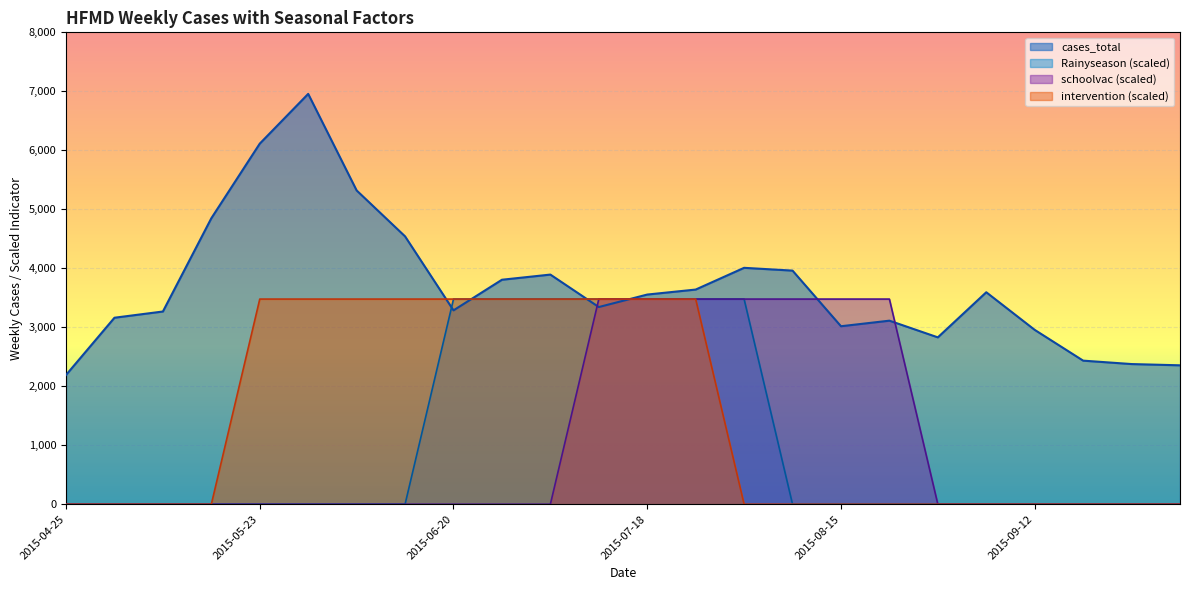

Reading right to left, what are all the values shown in this chart?

cases_total: 2015-10-03=2355.5	2015-09-26=2376.7	2015-09-19=2434.7	2015-09-12=2956.4	2015-09-05=3594.1	2015-08-29=2829.3	2015-08-22=3112.2	2015-08-15=3017.9	2015-08-08=3961.0	2015-08-01=4008.2	2015-07-25=3639.7	2015-07-18=3555.0	2015-07-11=3343.4	2015-07-04=3893.6	2015-06-27=3806.2	2015-06-20=3287.2	2015-06-13=4541.5	2015-06-06=5320.0	2015-05-30=6956.9	2015-05-23=6113.6	2015-05-16=4848.7	2015-05-09=3267.6	2015-05-02=3162.2	2015-04-25=2191.8
Rainyseason: 2015-10-03=0.0	2015-09-26=0.0	2015-09-19=0.0	2015-09-12=0.0	2015-09-05=0.0	2015-08-29=0.0	2015-08-22=0.0	2015-08-15=0.0	2015-08-08=0.0	2015-08-01=3478.4	2015-07-25=3478.4	2015-07-18=3478.4	2015-07-11=3478.4	2015-07-04=3478.4	2015-06-27=3478.4	2015-06-20=3478.4	2015-06-13=0.0	2015-06-06=0.0	2015-05-30=0.0	2015-05-23=0.0	2015-05-16=0.0	2015-05-09=0.0	2015-05-02=0.0	2015-04-25=0.0
schoolvac: 2015-10-03=0.0	2015-09-26=0.0	2015-09-19=0.0	2015-09-12=0.0	2015-09-05=0.0	2015-08-29=0.0	2015-08-22=3478.4	2015-08-15=3478.4	2015-08-08=3478.4	2015-08-01=3478.4	2015-07-25=3478.4	2015-07-18=3478.4	2015-07-11=3478.4	2015-07-04=0.0	2015-06-27=0.0	2015-06-20=0.0	2015-06-13=0.0	2015-06-06=0.0	2015-05-30=0.0	2015-05-23=0.0	2015-05-16=0.0	2015-05-09=0.0	2015-05-02=0.0	2015-04-25=0.0
intervention: 2015-10-03=0.0	2015-09-26=0.0	2015-09-19=0.0	2015-09-12=0.0	2015-09-05=0.0	2015-08-29=0.0	2015-08-22=0.0	2015-08-15=0.0	2015-08-08=0.0	2015-08-01=0.0	2015-07-25=3478.4	2015-07-18=3478.4	2015-07-11=3478.4	2015-07-04=3478.4	2015-06-27=3478.4	2015-06-20=3478.4	2015-06-13=3478.4	2015-06-06=3478.4	2015-05-30=3478.4	2015-05-23=3478.4	2015-05-16=0.0	2015-05-09=0.0	2015-05-02=0.0	2015-04-25=0.0